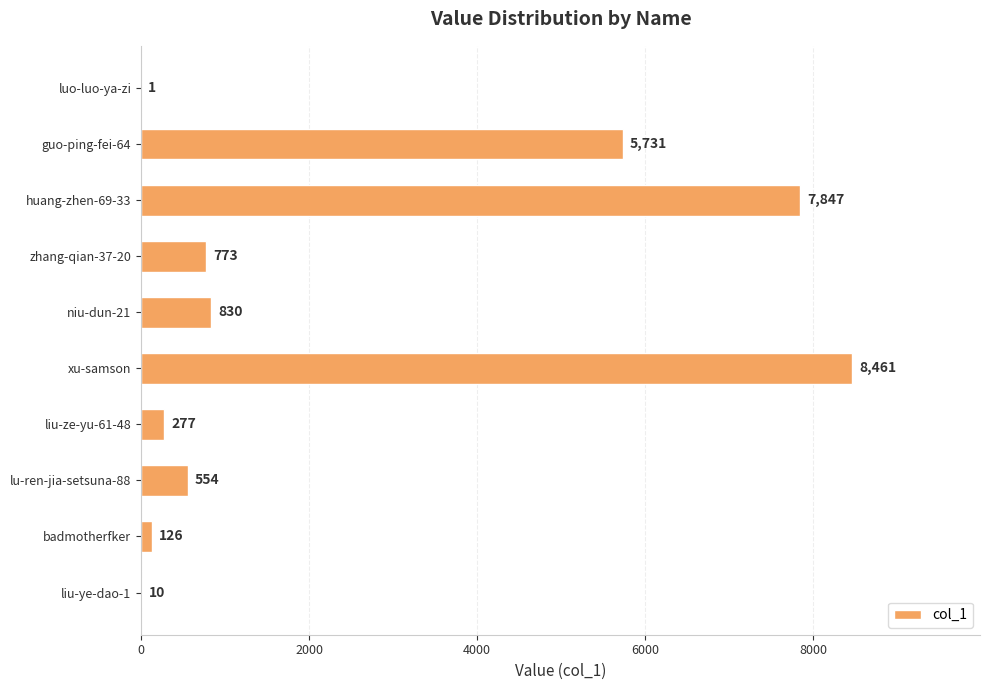

Which has a higher value, niu-dun-21 or badmotherfker?

niu-dun-21